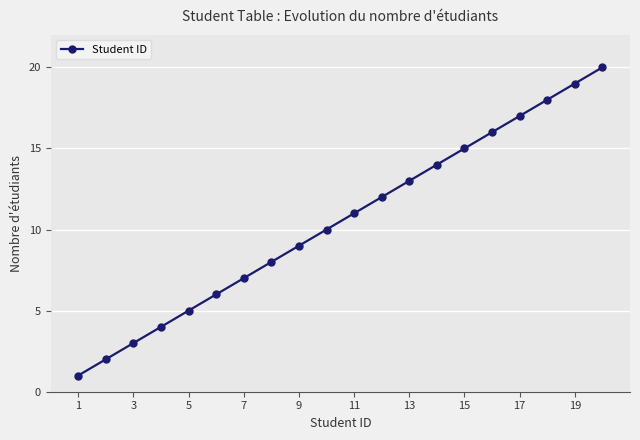

What is the difference between the second highest and second lowest values?

17